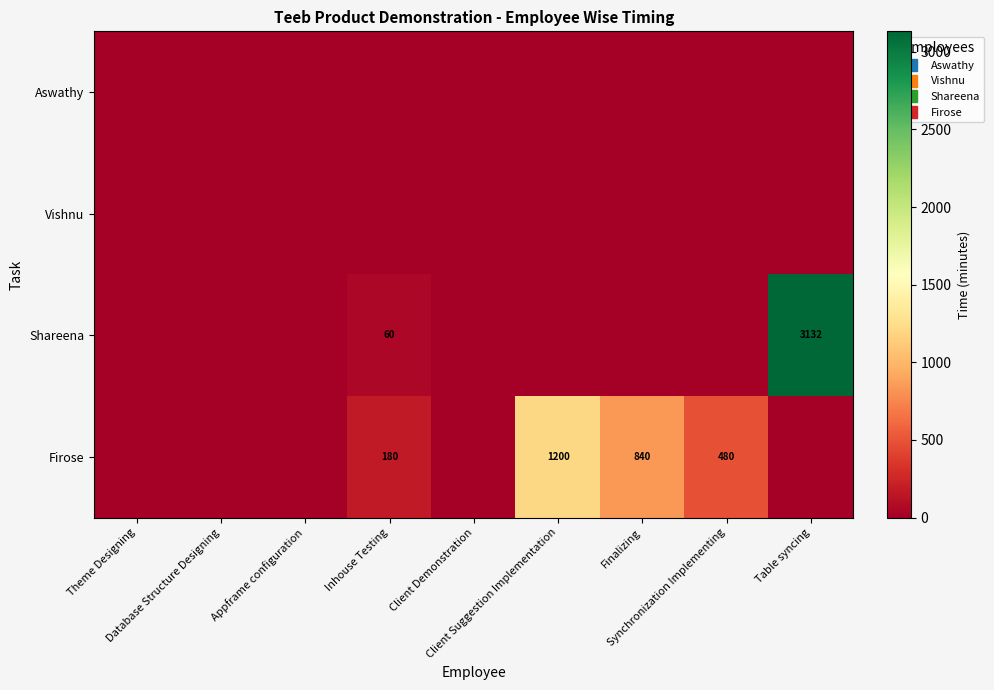

At which category is the sum across all series the highest?

Table syncing